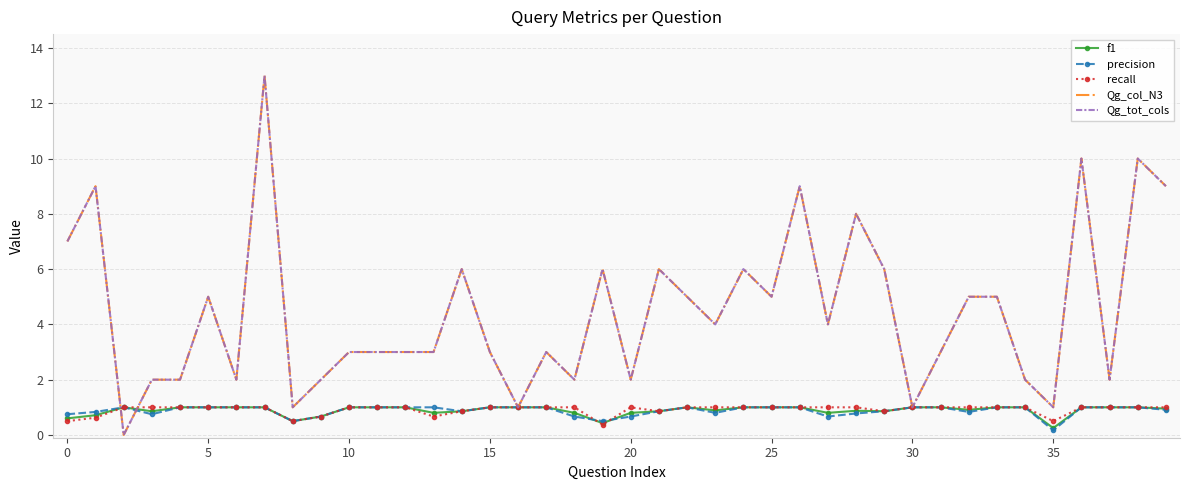

List the series in order of their peak value, lowest first.

f1, precision, recall, Qg_col_N3, Qg_tot_cols